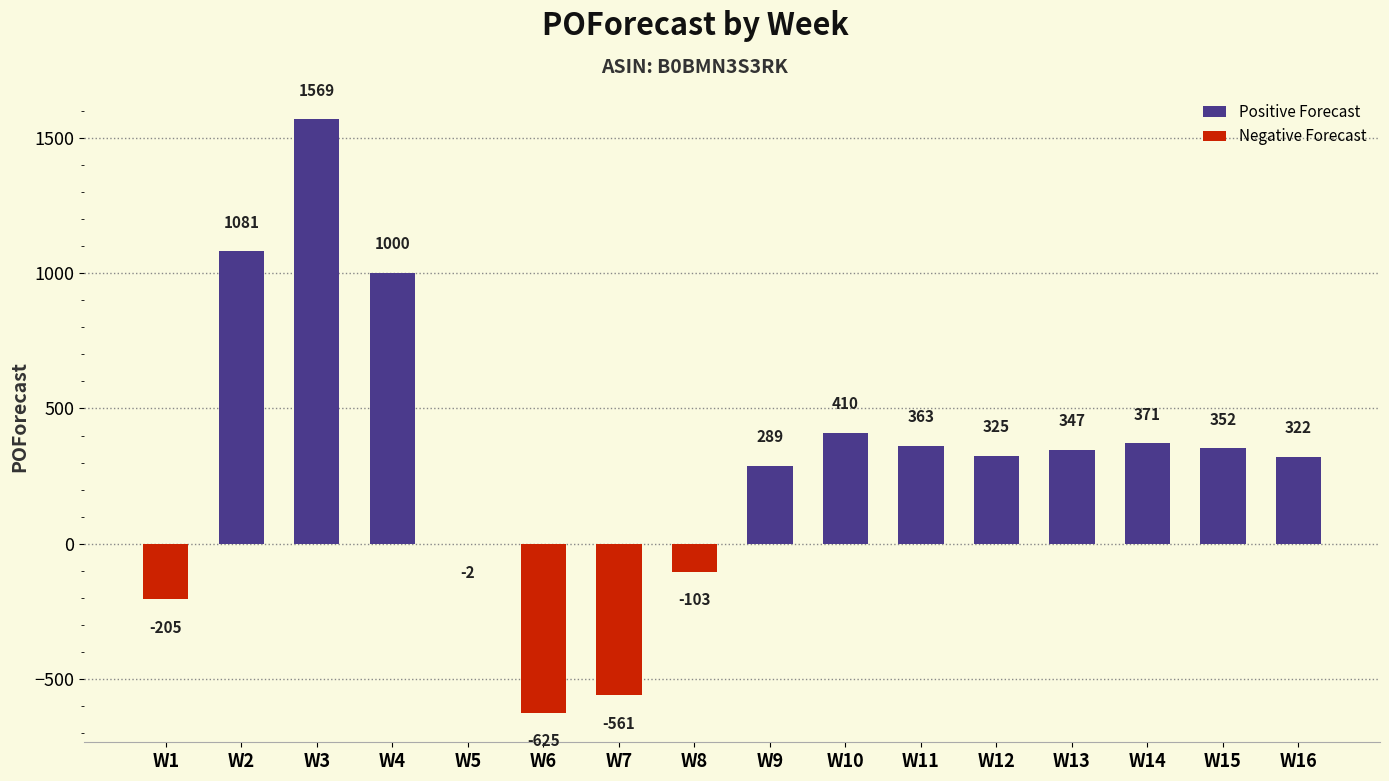

At which category does the chart reach its peak across all series?

W3